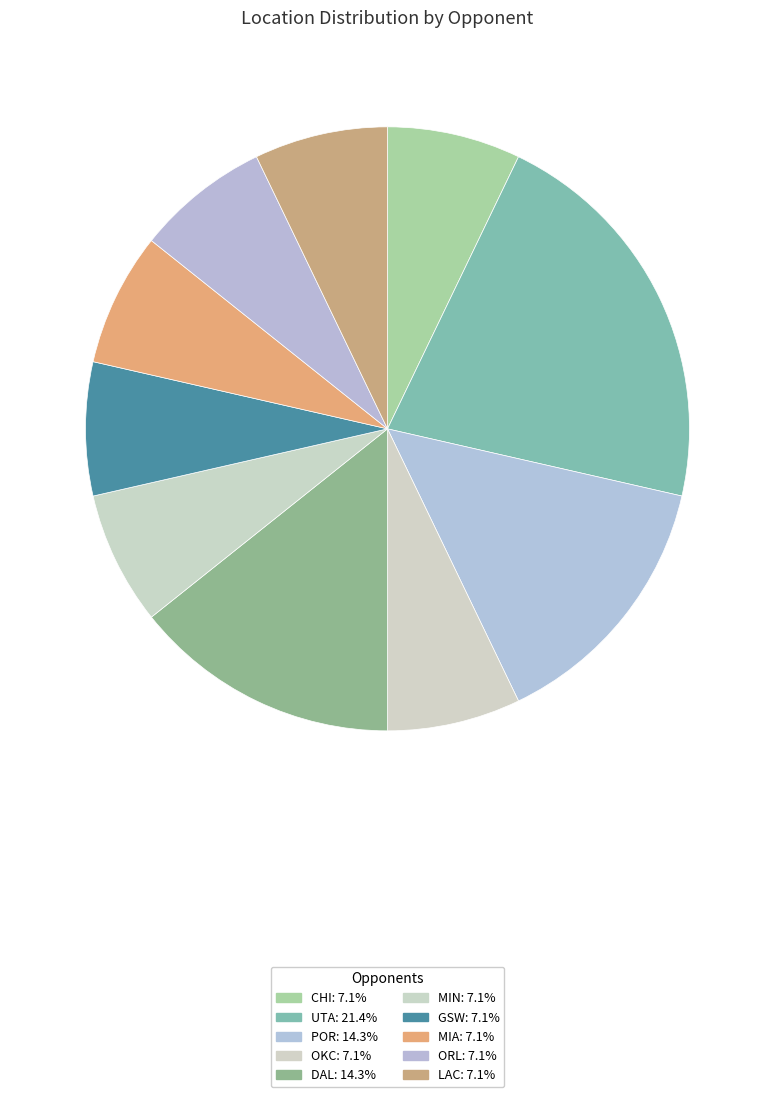

The OKC slice represents 1% of the pie. True or false?

False